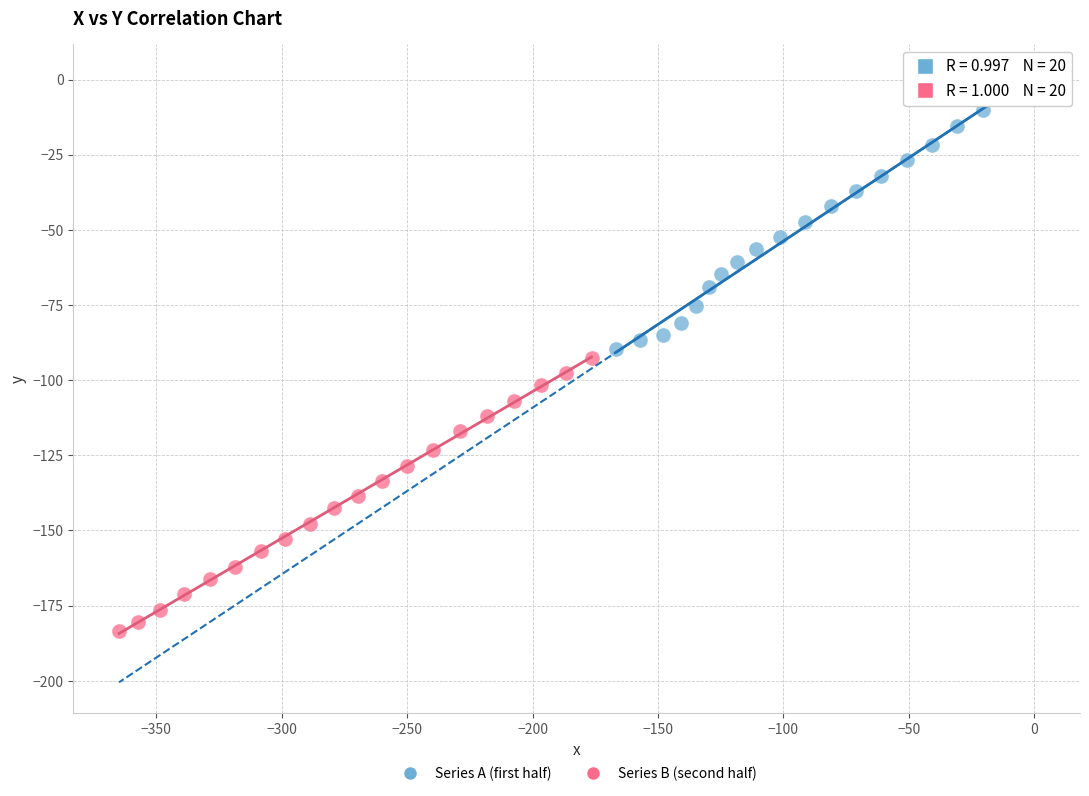

Which series contains the highest Y value?

Series A (first half)